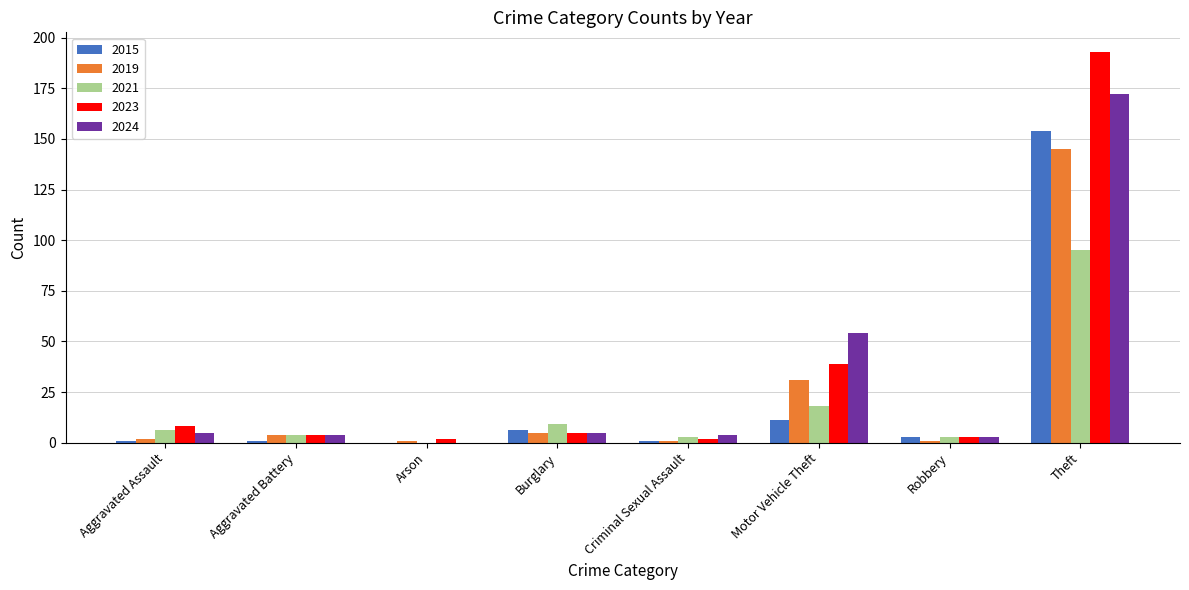

Is the value of 2019 at Theft greater than the value of 2024 at Theft?

No